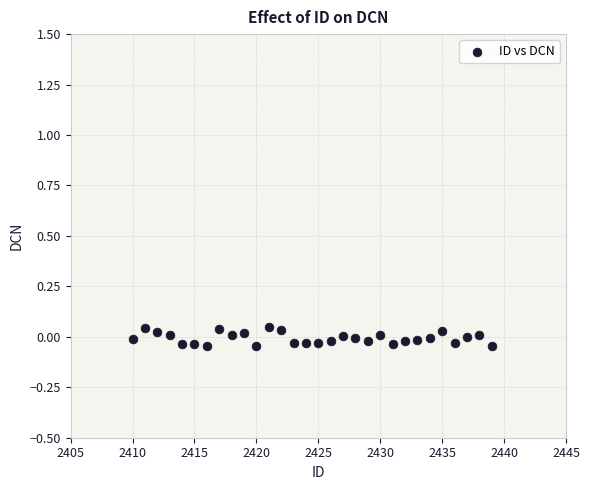

What is the range of X values (max minus min)?

29.0